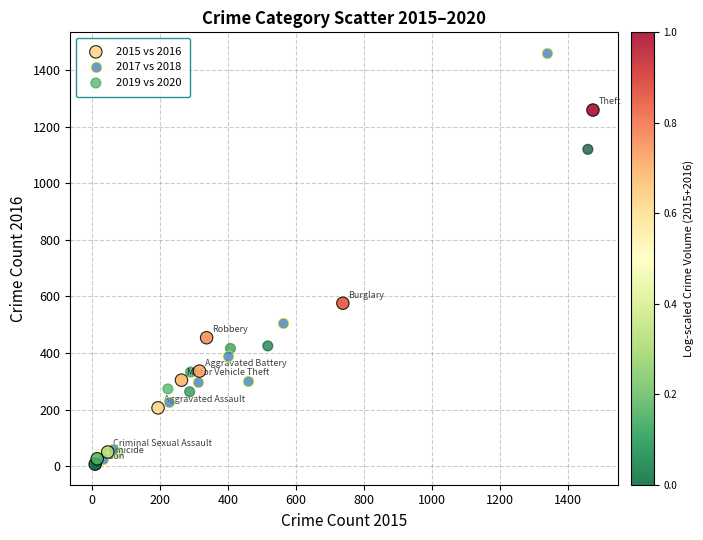

Which series has the largest Y range (max minus min)?

2017 vs 2018